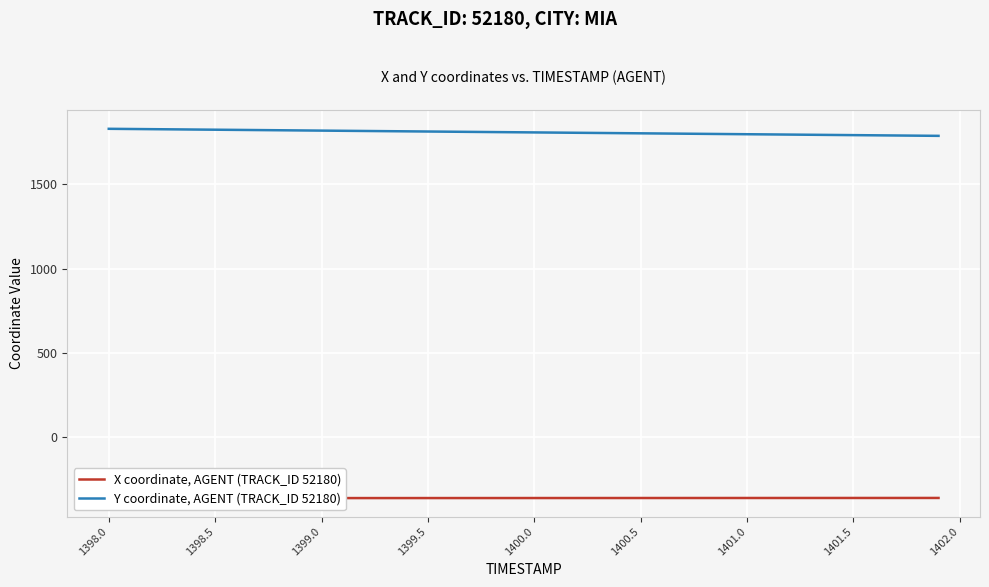

What is the label of the 40th point from the right?

1398.0